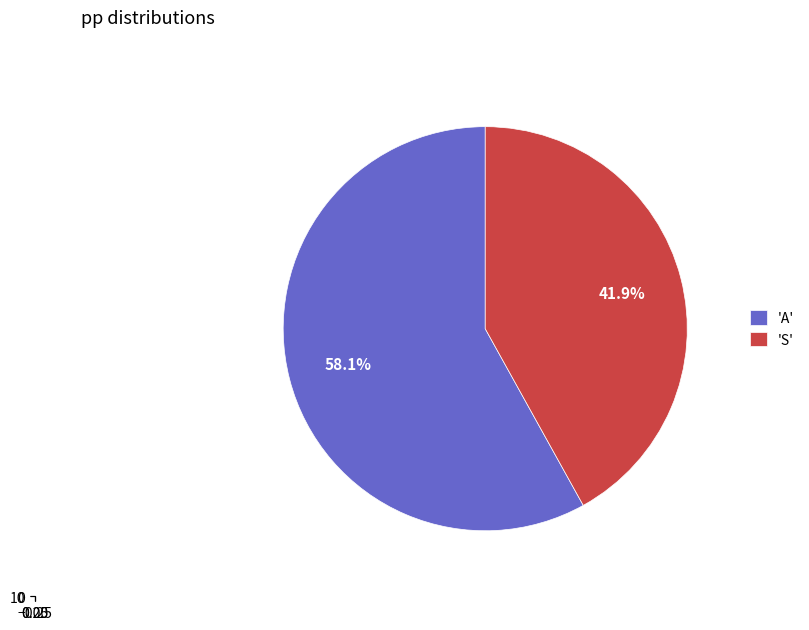

How many slices are in this pie chart?

2